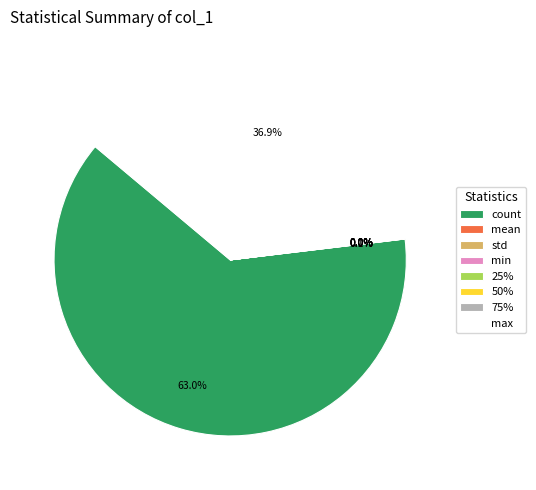

Which category has the biggest portion of the pie?

count